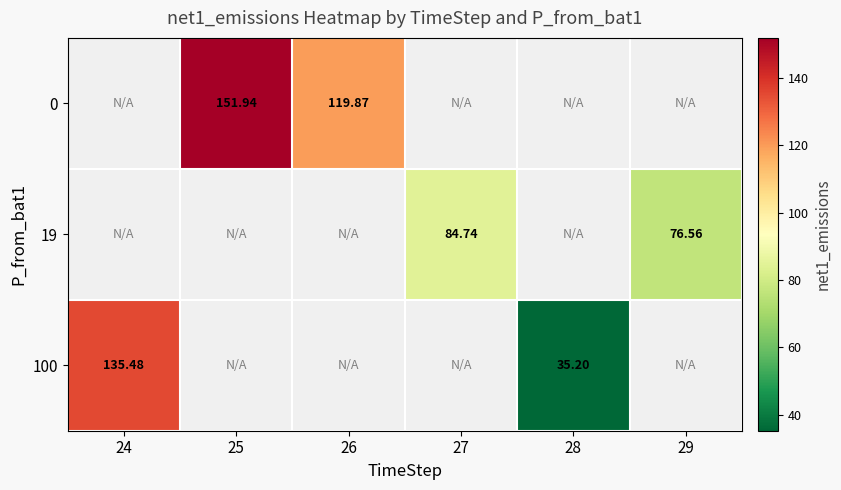

How many data points does each series have?

6